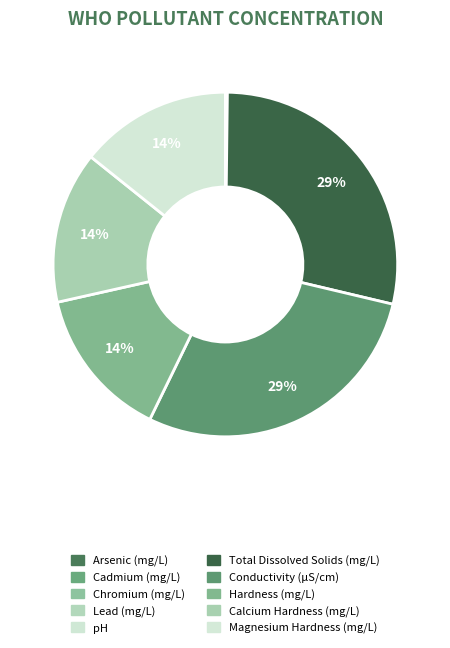

What is the largest slice in the pie chart?

Total Dissolved Solids (mg/L)